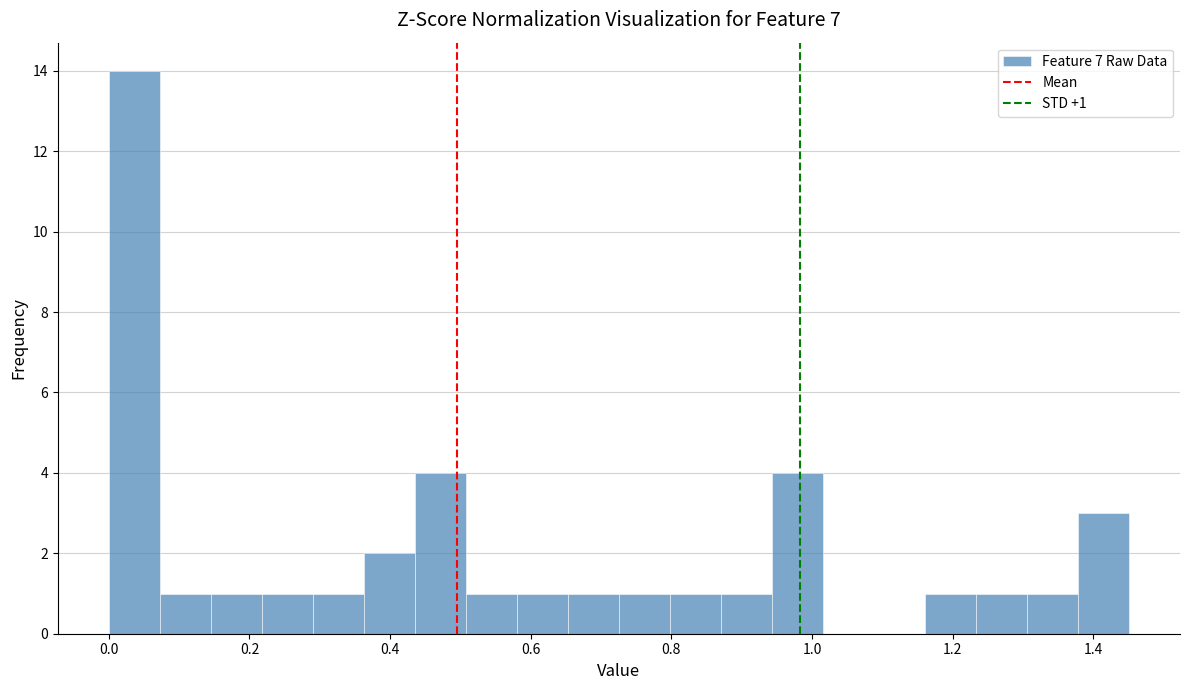

Around what value on the x-axis is the tallest bar? Give the approximate position of its centre, as read against the axis.

0.04